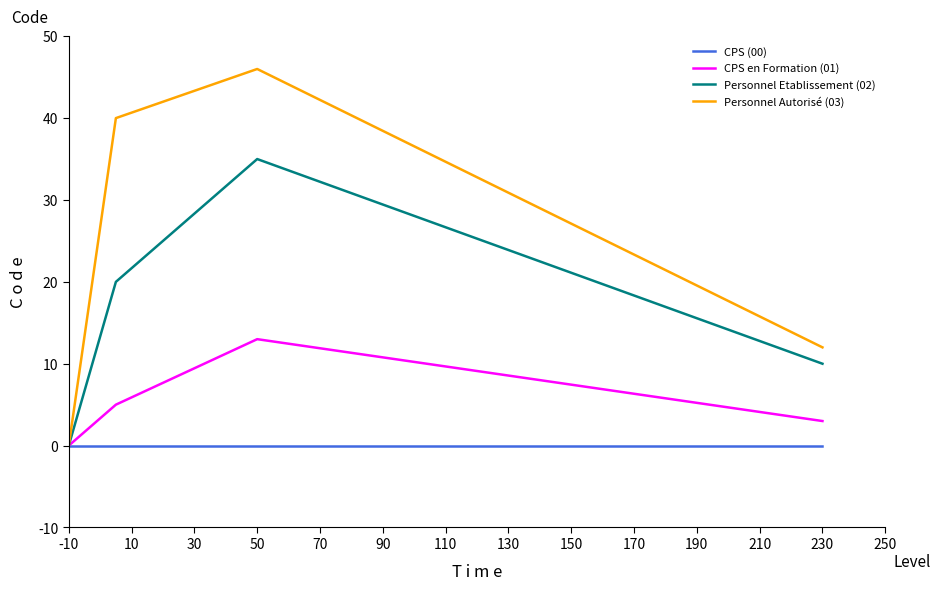

Which series has the largest range (max minus min)?

Personnel Autorisé (03)